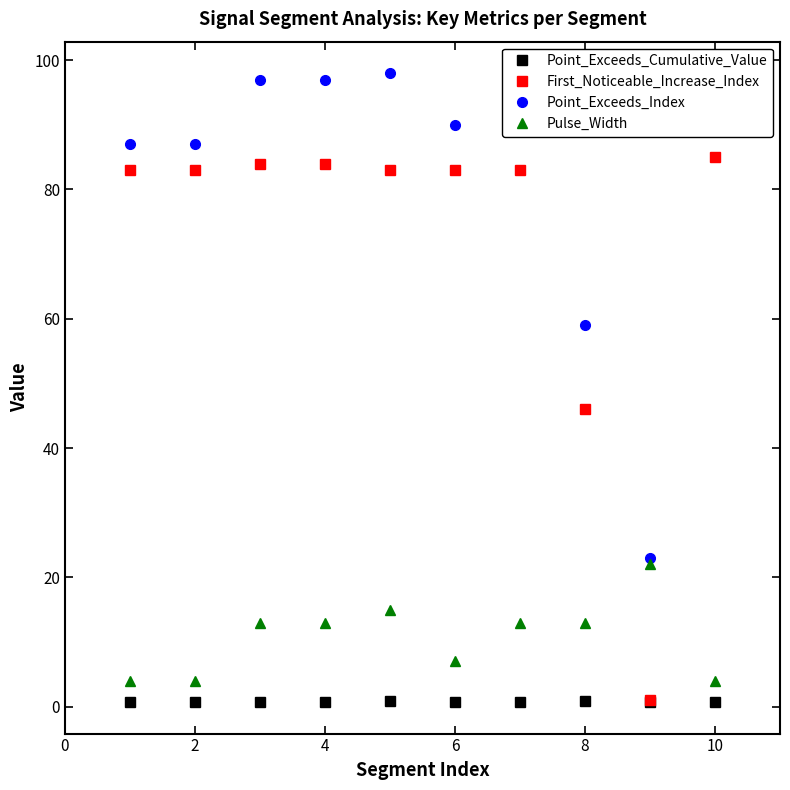

What is the difference between the maximum and minimum values in the First_Noticeable_Increase_Index series?

84.0